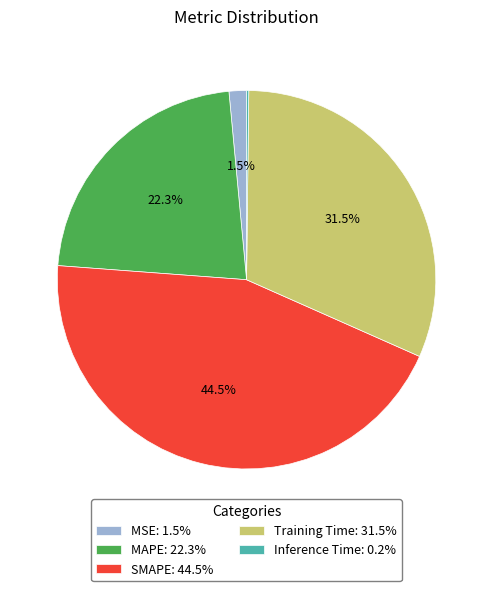

True or false: MAPE accounts for 37% of the total.

False